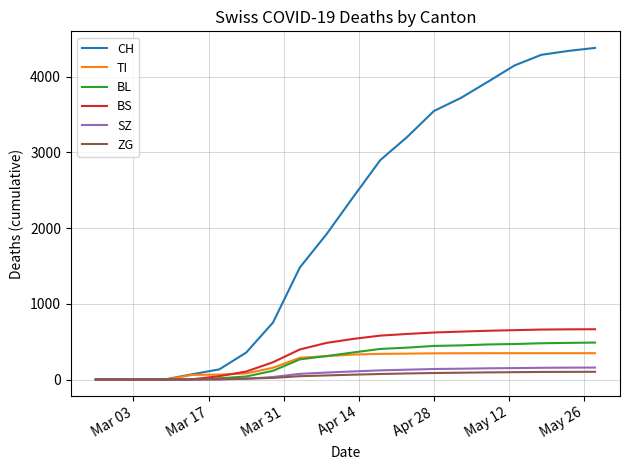

Is this an area chart (filled region under the line)?

No